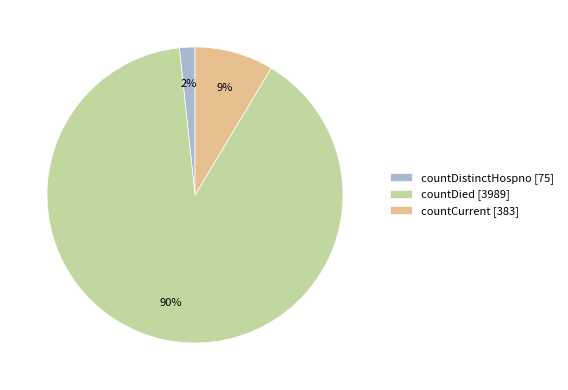

Which has a higher value, countCurrent [383] or countDied [3989]?

countDied [3989]